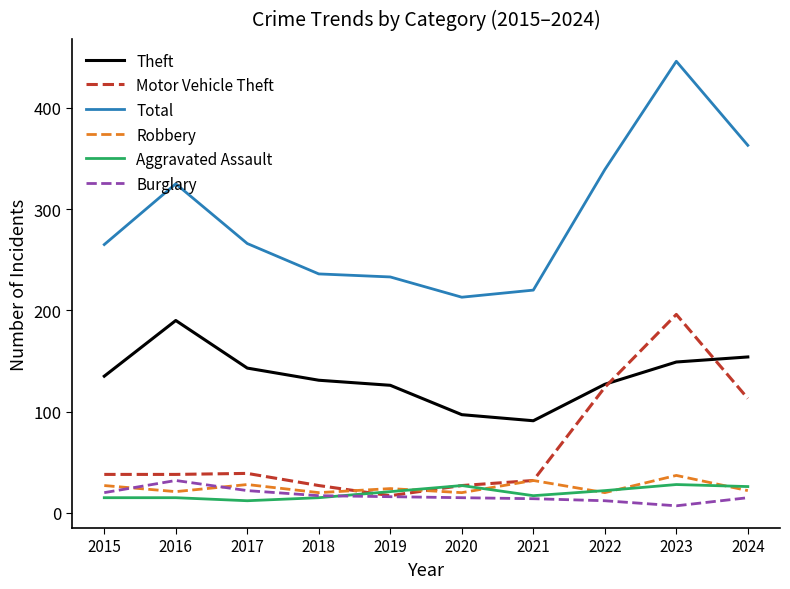

At which category does the chart reach its minimum across all series?

2023